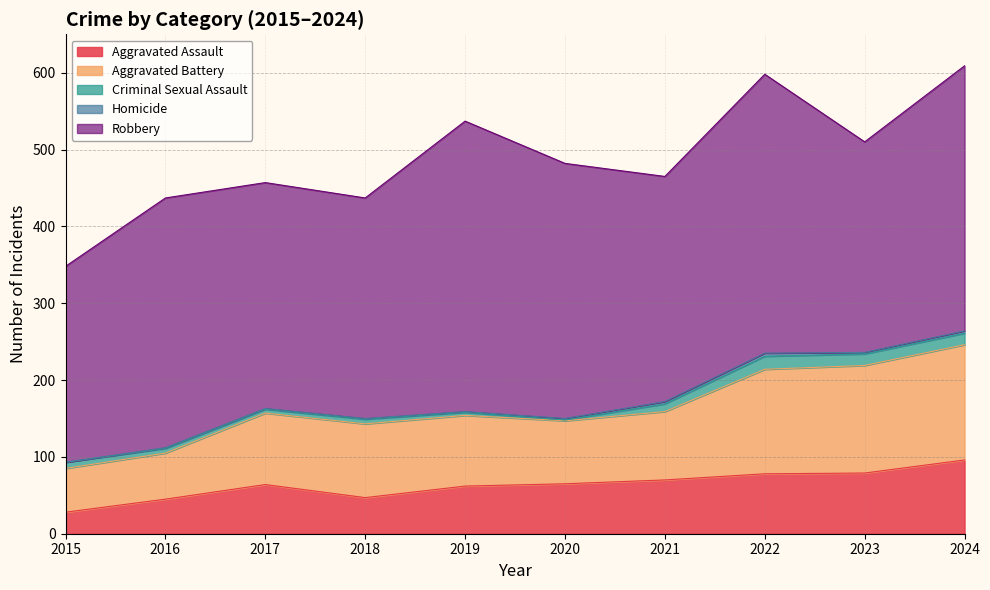

What is the total value across all series at 2023?

510